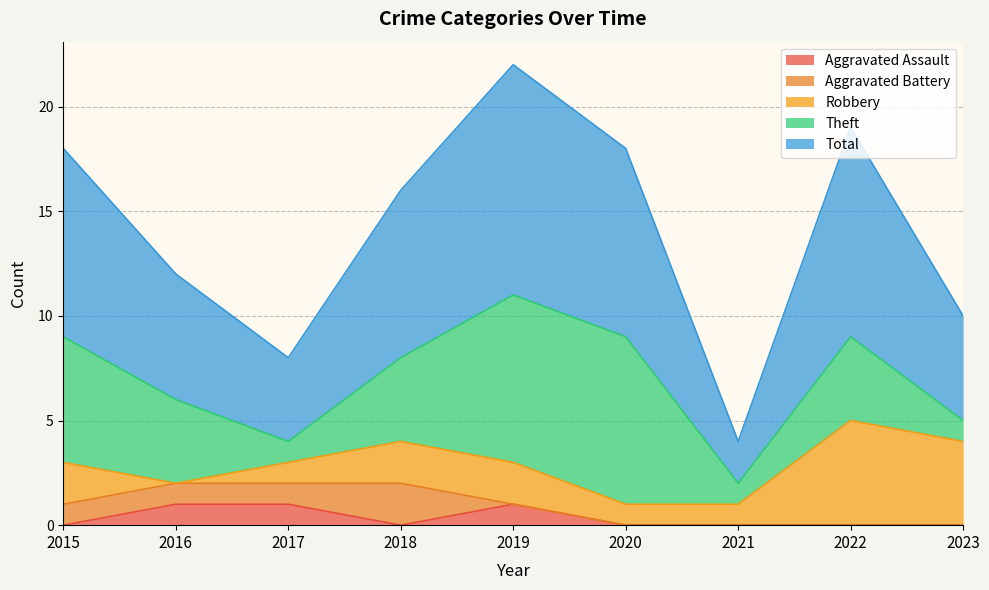

What is the average value of the Robbery series?

2